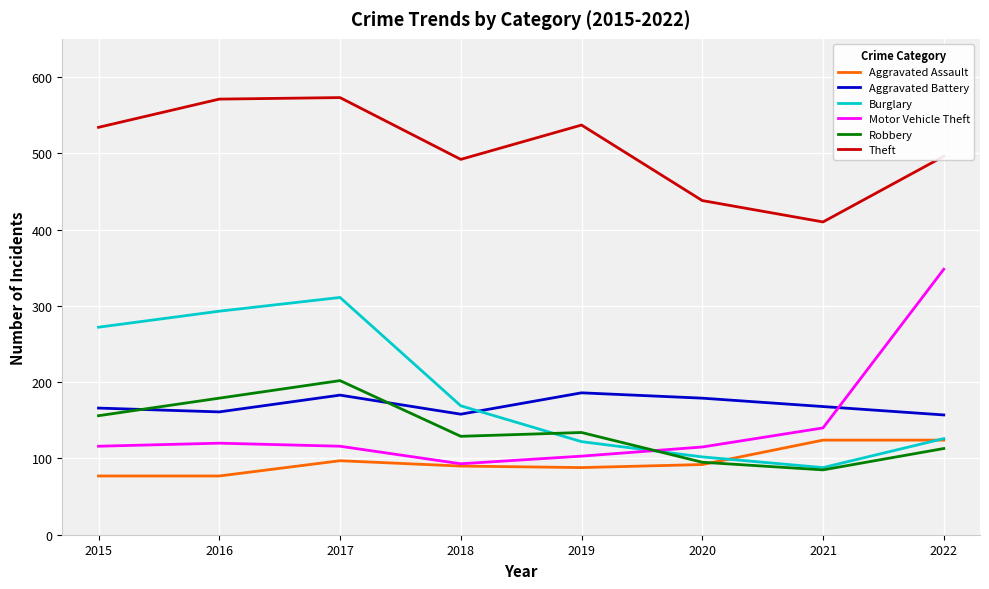

What is the sum of all Motor Vehicle Theft values?

1151